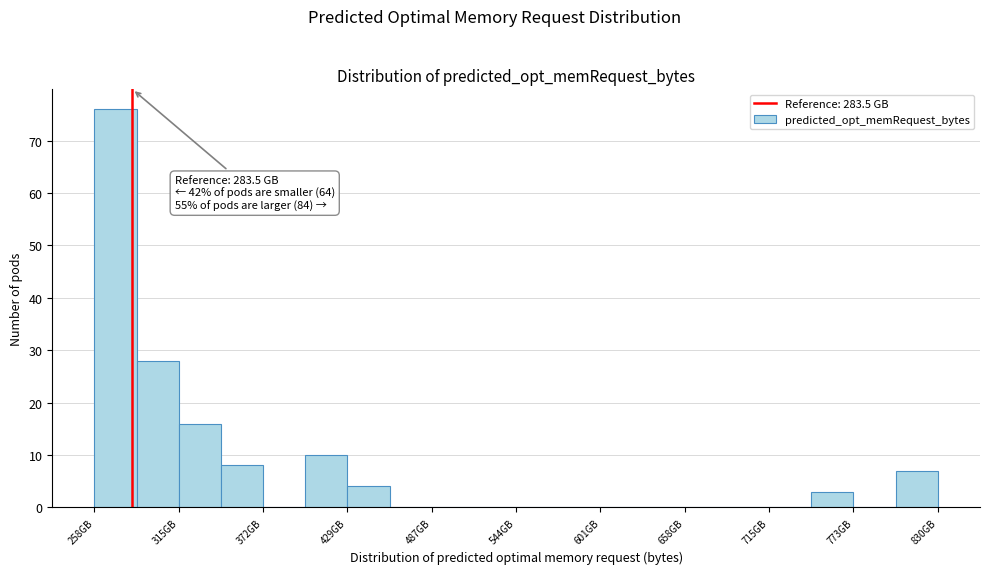

Around what value on the x-axis is the tallest bar? Give the approximate position of its centre, as read against the axis.

270